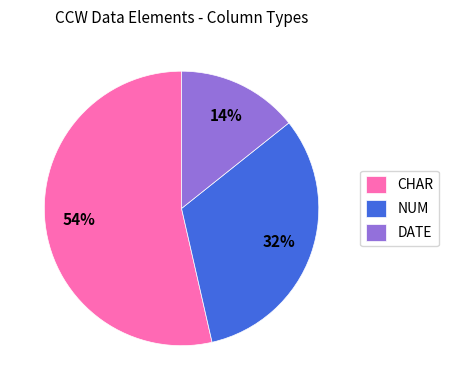

To the nearest percent, what is the difference between the NUM and DATE slice percentages?

18%